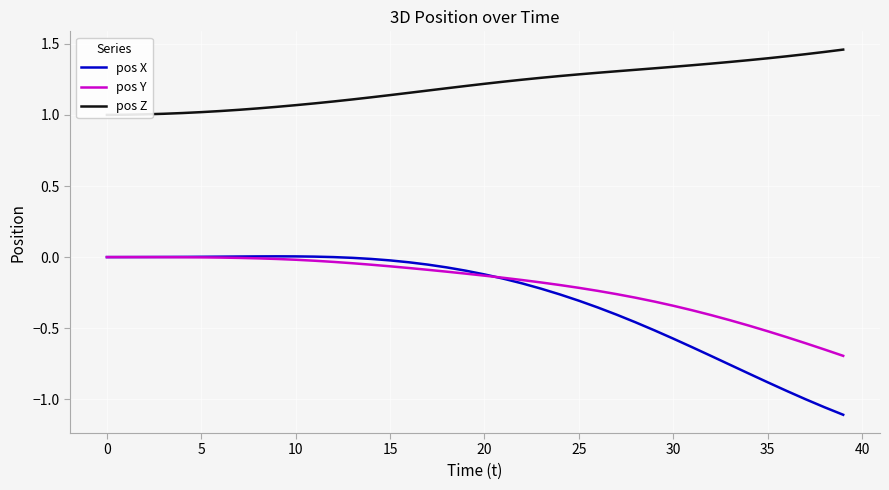

Is it true that pos Y equals -0.0 at 30?

False